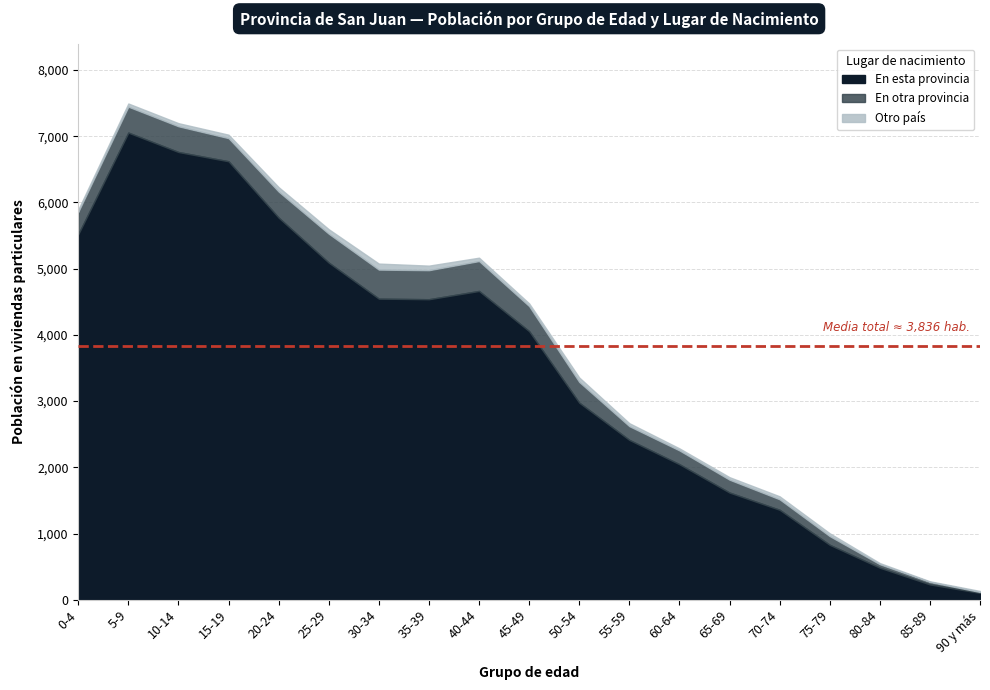

In En esta provincia, how many points are lower than both neighbors (excluding endpoints)?

1